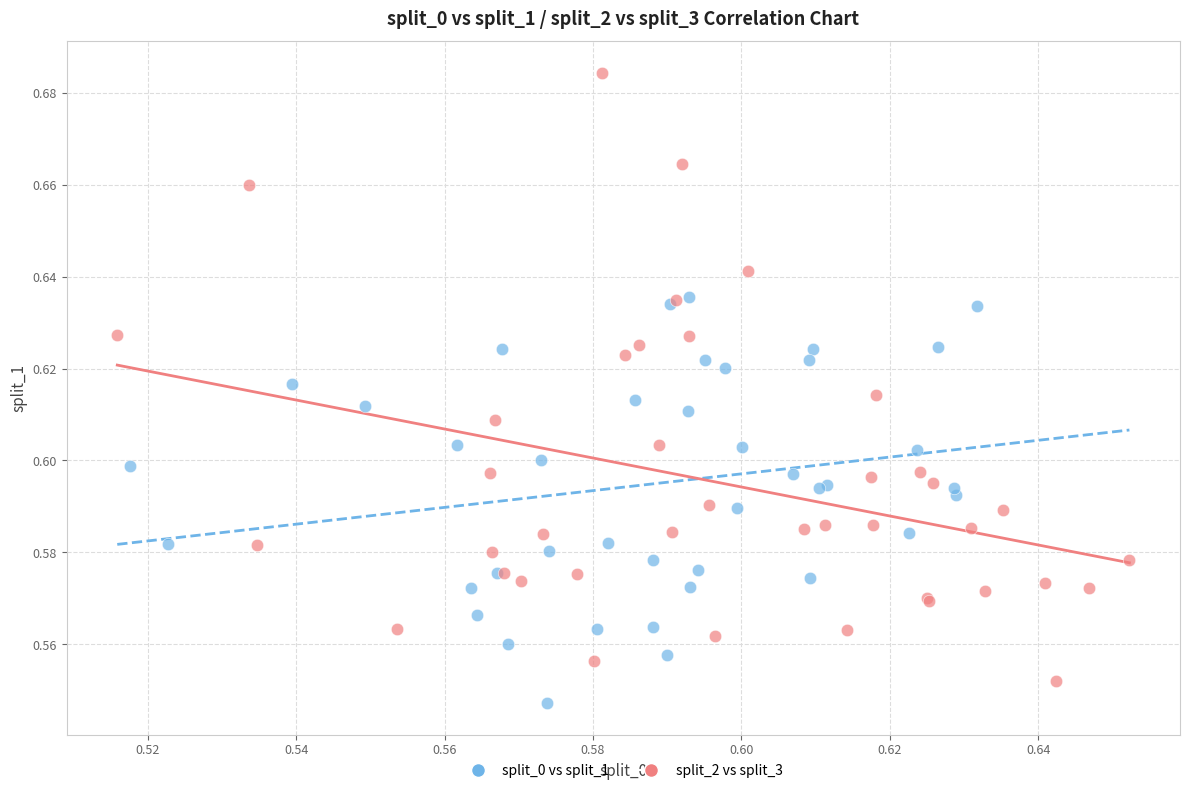

Which series contains the highest Y value?

split_2 vs split_3